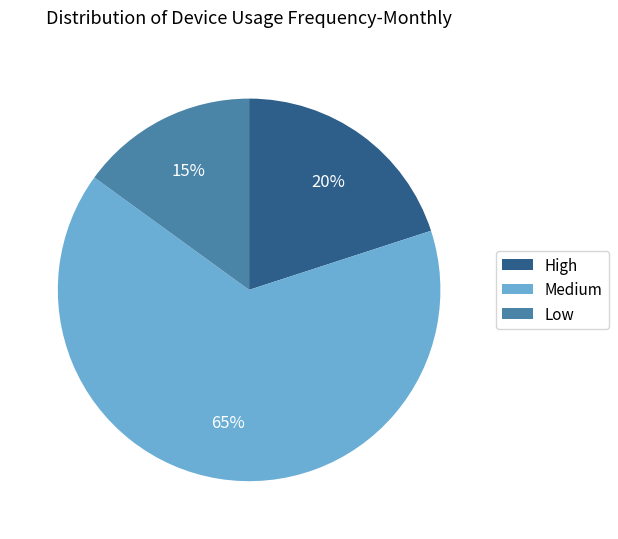

Do Low and High together represent more than half of the pie?

No